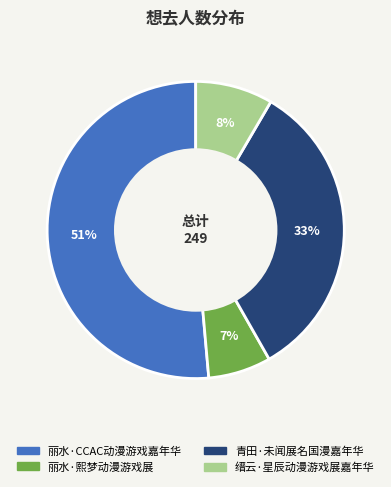

Is it true that 青田·未闻展名国漫嘉年华 is 26% of the pie?

False